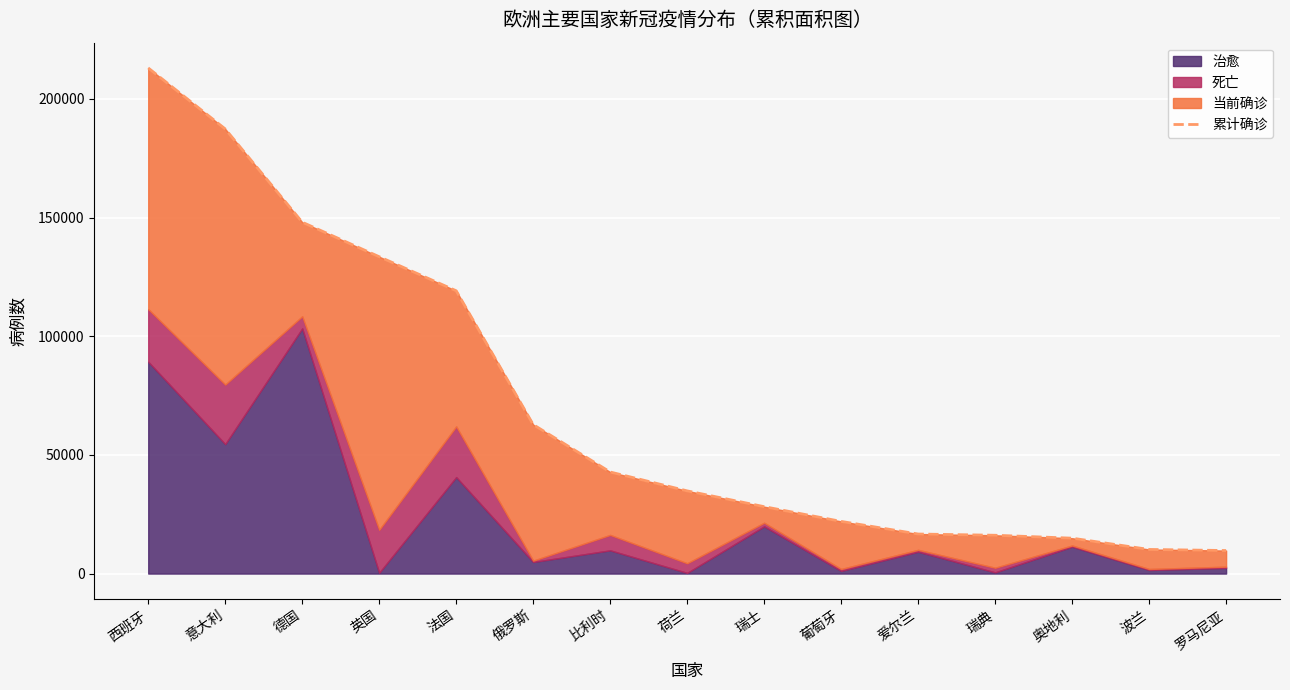

The value at 比利时 is 58973. True or false?

False